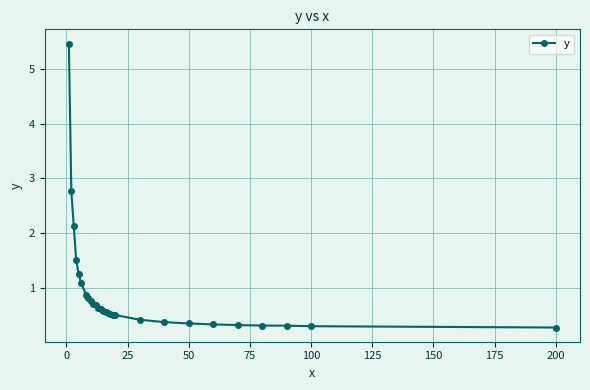

What is the sum of all values?

25.5